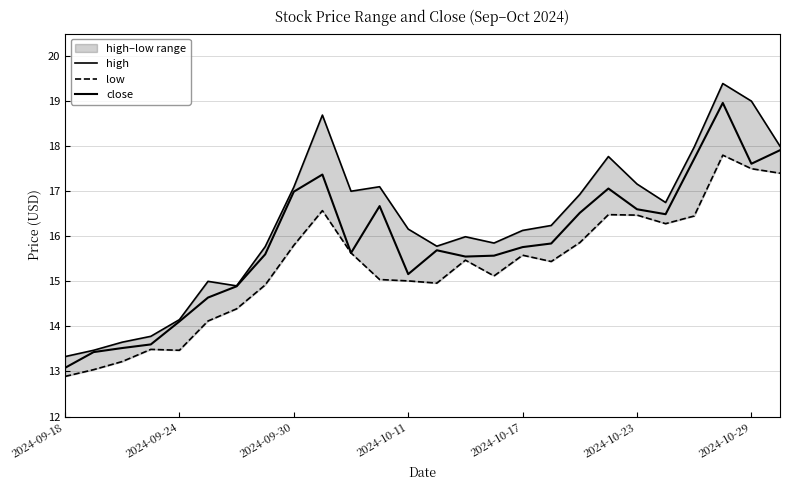

What is the difference between the high values at 14 and 12?

0.2